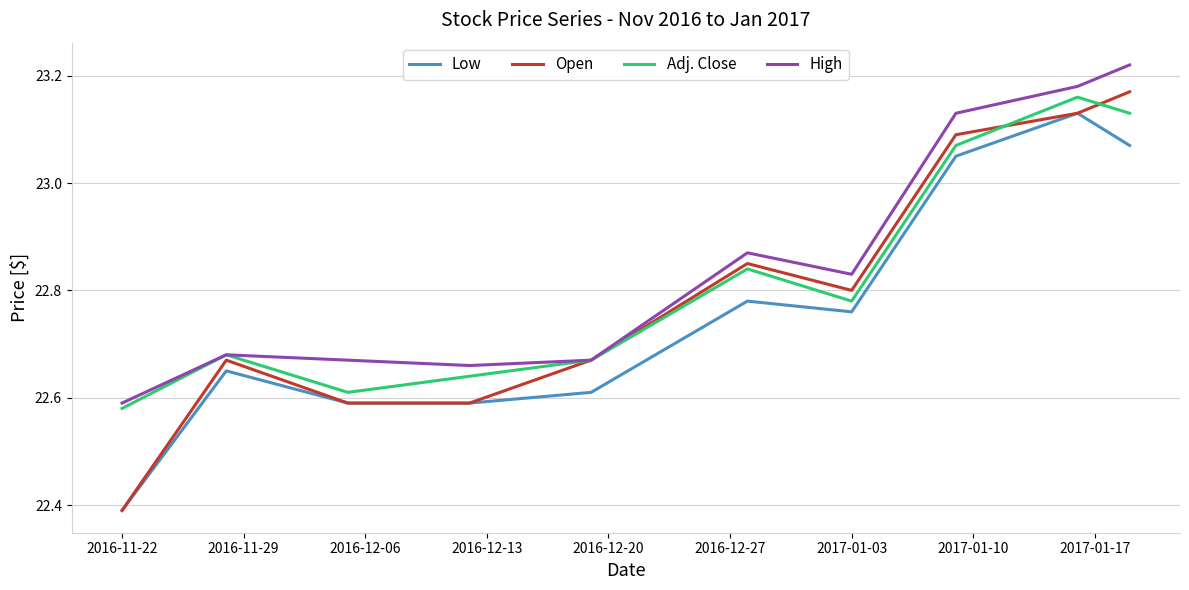

Which series has the largest range (max minus min)?

Open